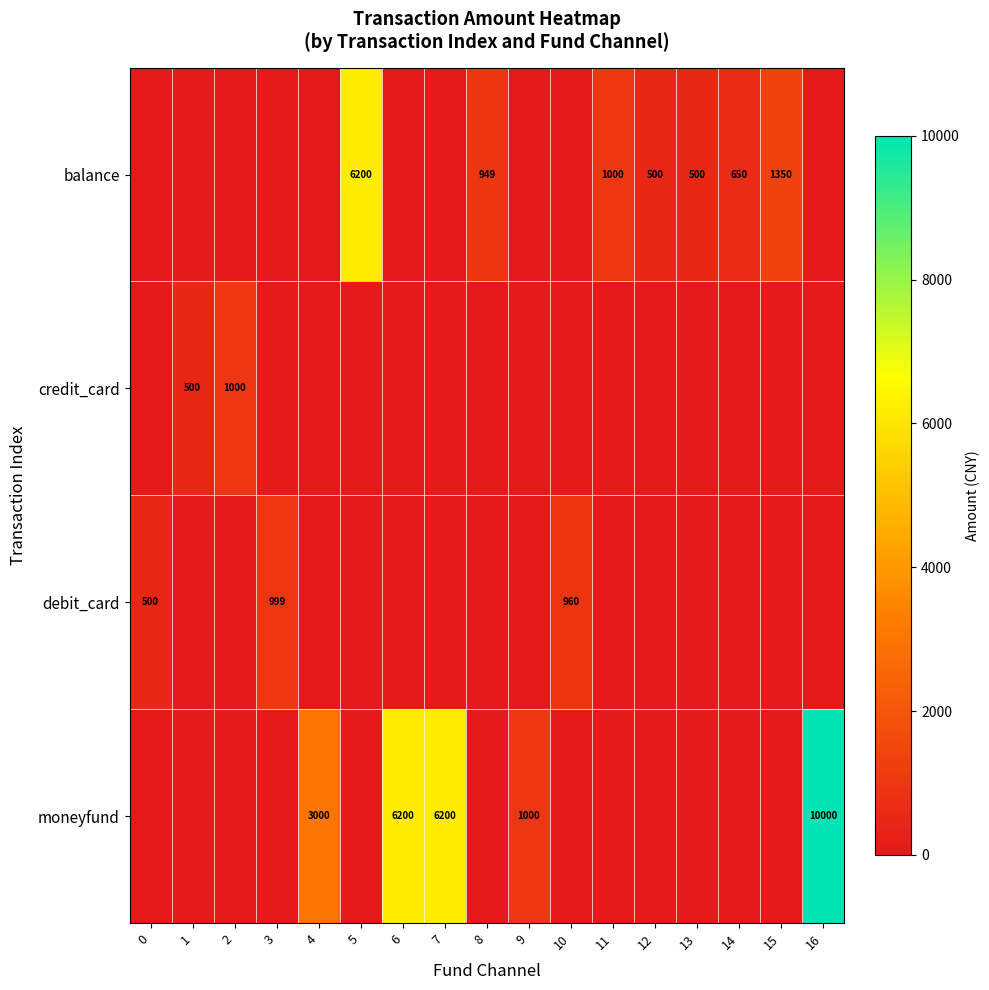

True or false: credit_card has a value of 1000 at 2.

True